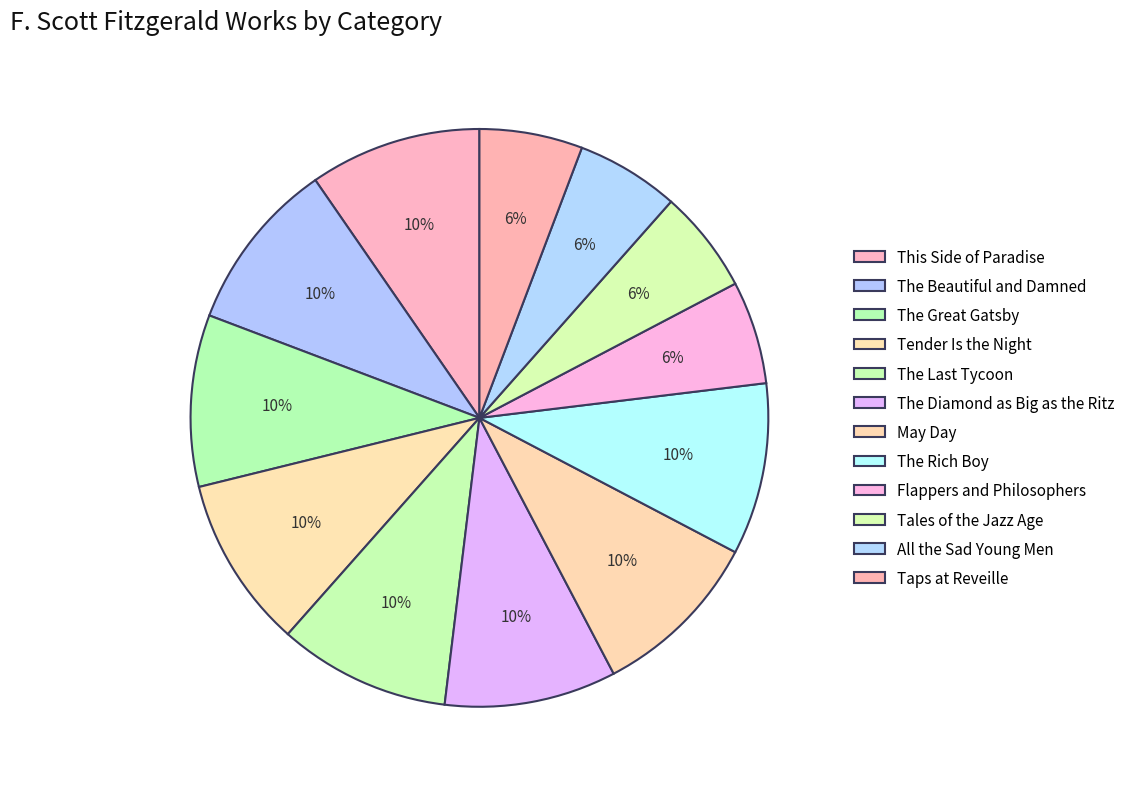

To the nearest percent, what is the difference between the largest and smallest slice percentages?

4%